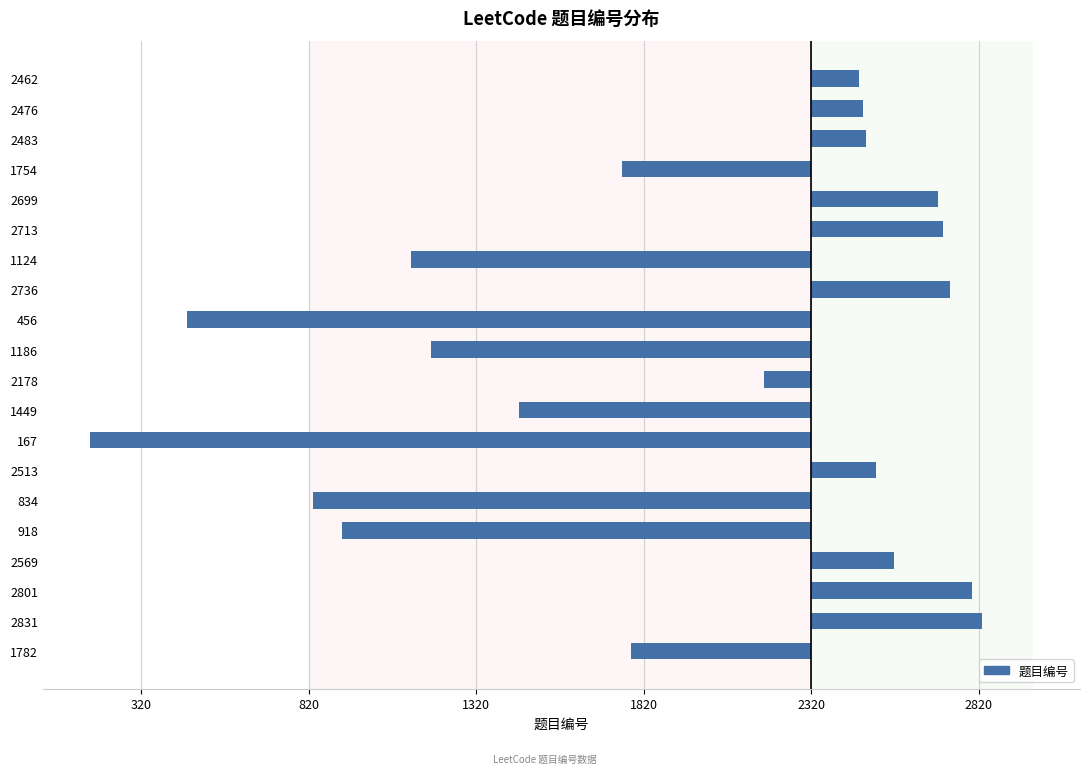

What is the minimum value shown in the chart?

-2153